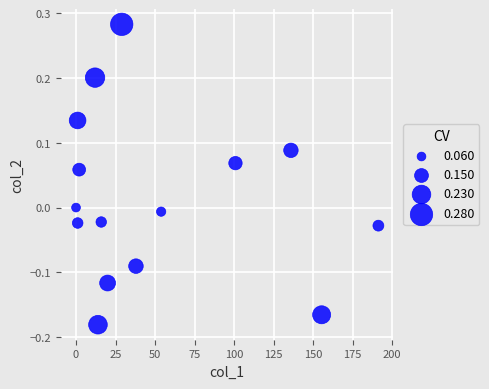

What is the range of X values (max minus min)?

191.2